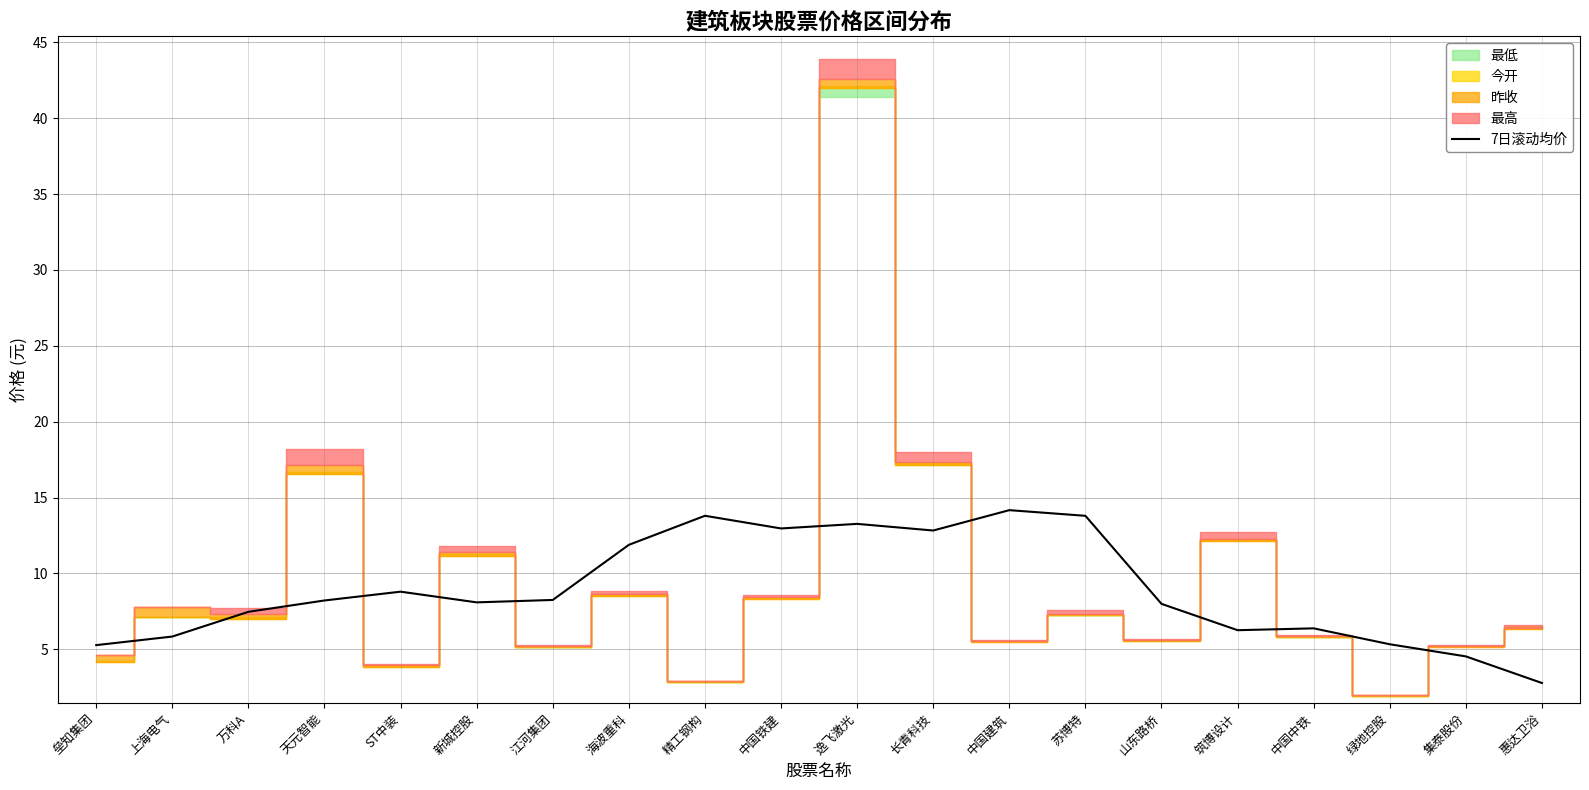

Reading left to right, transcribe all the data shown in this chart.

垒知集团=5.3	上海电气=5.8	万科A=7.5	天元智能=8.2	ST中装=8.8	新城控股=8.1	江河集团=8.3	海波重科=11.9	精工钢构=13.8	中国铁建=13.0	逸飞激光=13.3	长青科技=12.8	中国建筑=14.2	苏博特=13.8	山东路桥=8.0	筑博设计=6.3	中国中铁=6.4	绿地控股=5.3	集泰股份=4.5	惠达卫浴=2.8